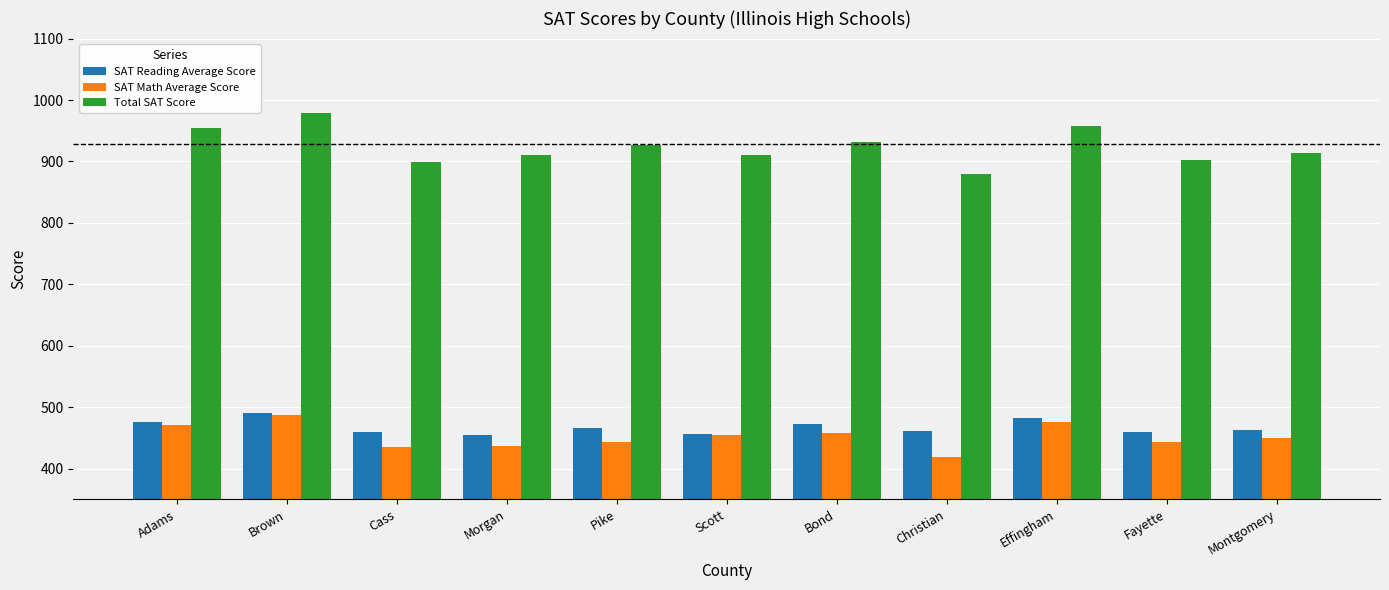

How many data points does each series have?

11